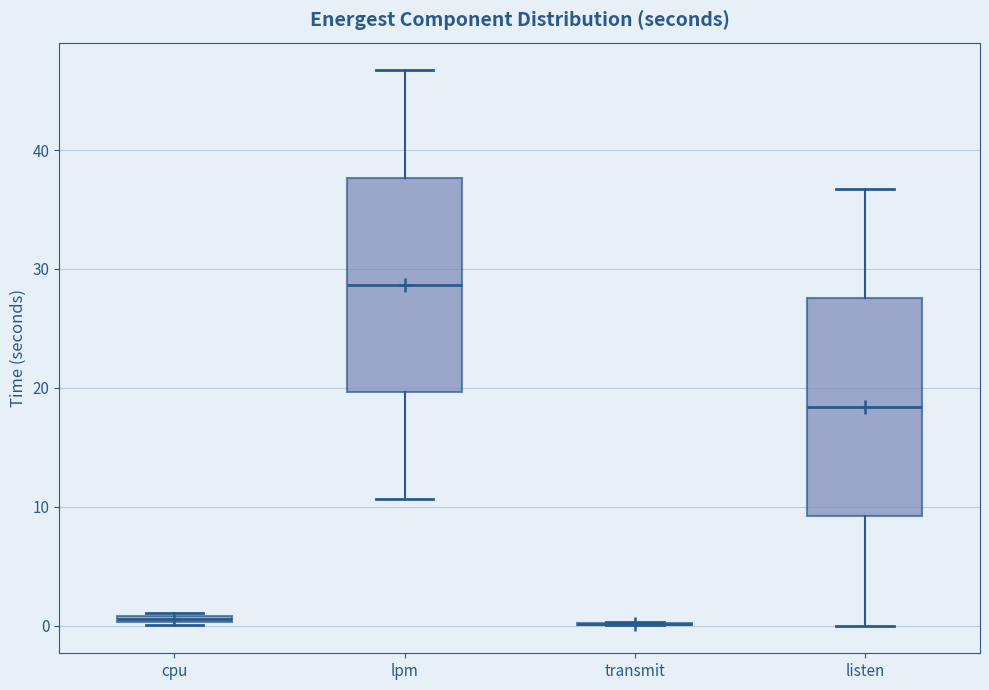

Where does the median line of the box for lpm sit on the y-axis? The values are not printed on the chart, so give them approximately, as read against the axis.

29